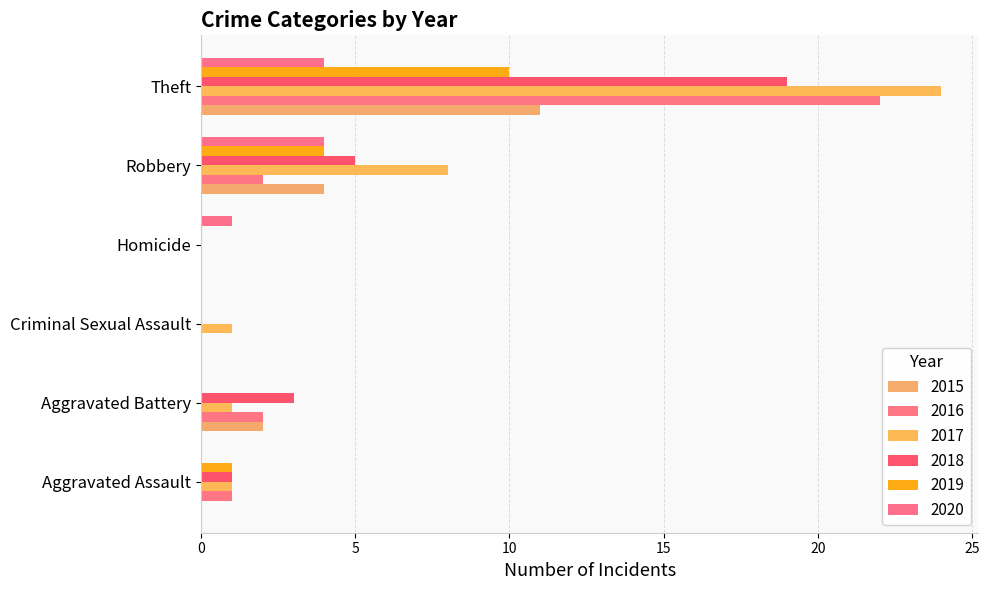

Reading left to right, transcribe all the data shown in this chart.

2015: 0	2	0	0	4	11
2016: 1	2	0	0	2	22
2017: 1	1	1	0	8	24
2018: 1	3	0	0	5	19
2019: 1	0	0	0	4	10
2020: 0	0	0	1	4	4